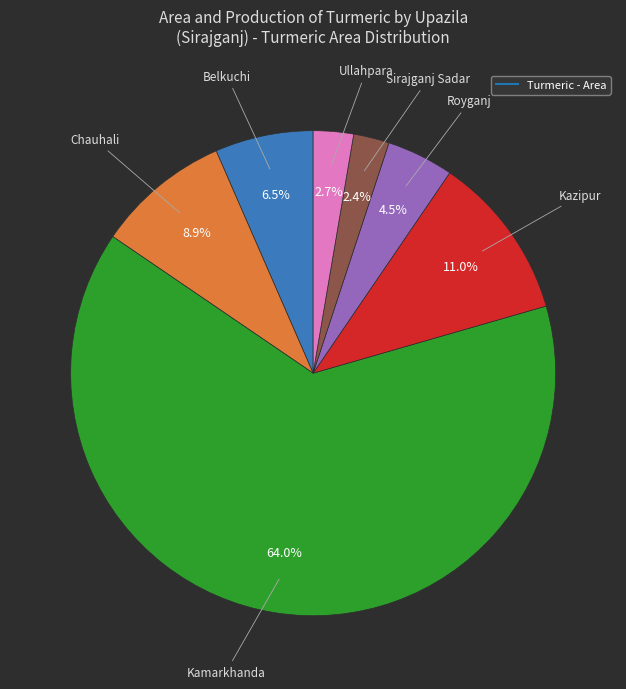

Count the number of slices in the pie.

7